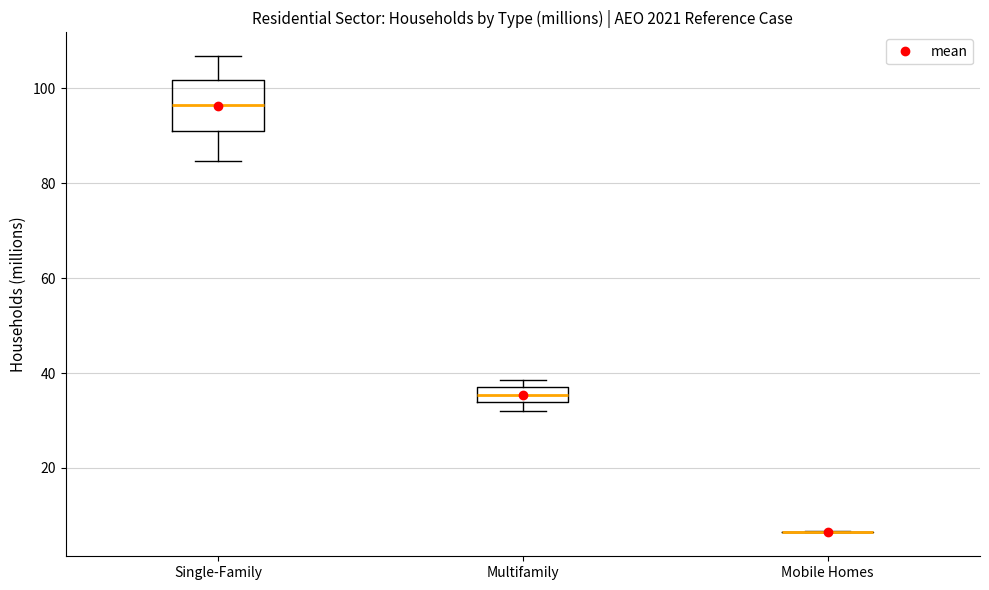

Where does the upper whisker of the box for Single-Family end on the y-axis? The values are not printed on the chart, so give them approximately, as read against the axis.

106